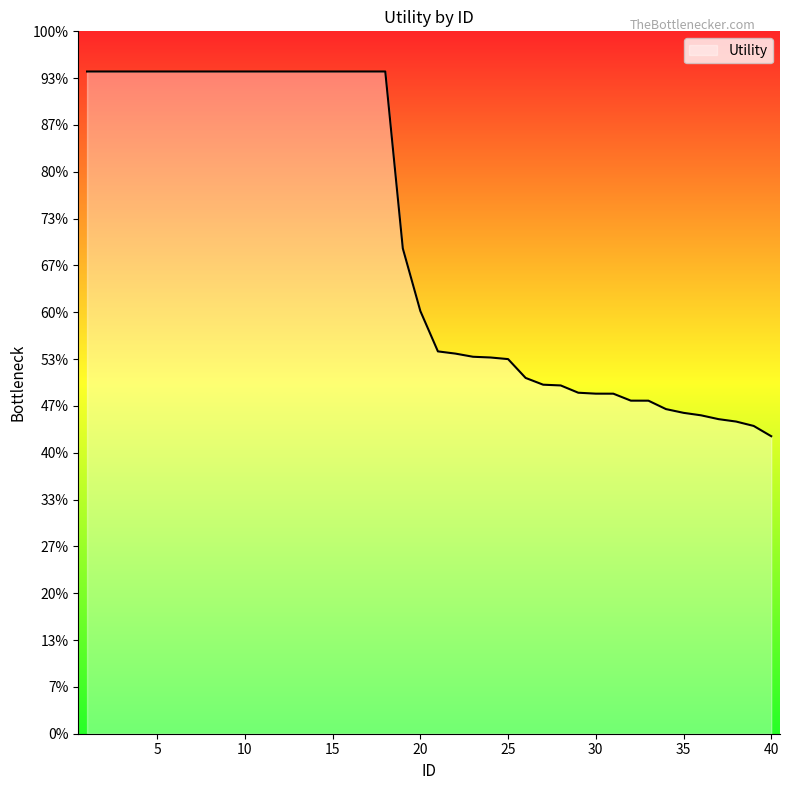

List the labels in order of value, largest first.

1, 2, 3, 4, 5, 6, 7, 8, 9, 10, 11, 12, 13, 14, 15, 16, 17, 18, 19, 20, 21, 22, 23, 24, 25, 26, 27, 28, 29, 30, 31, 32, 33, 34, 35, 36, 37, 38, 39, 40